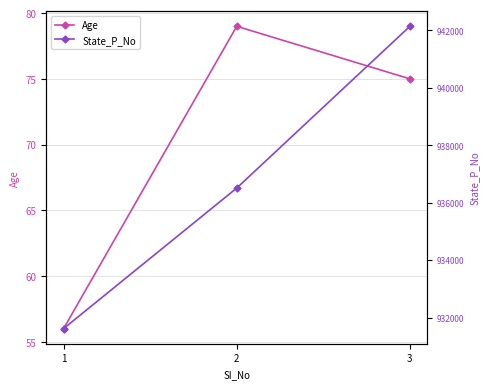

Is it true that State_P_No equals 1543991 at 3?

False